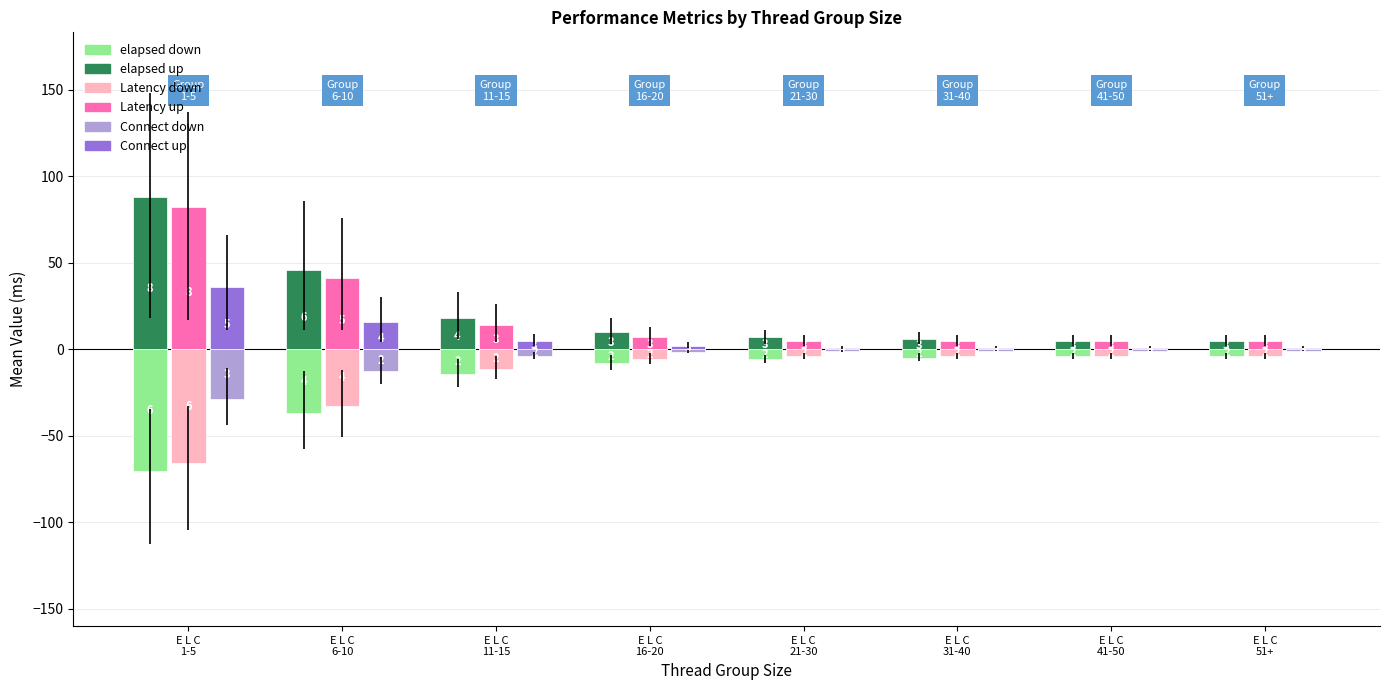

What is the greatest value displayed?

88.0